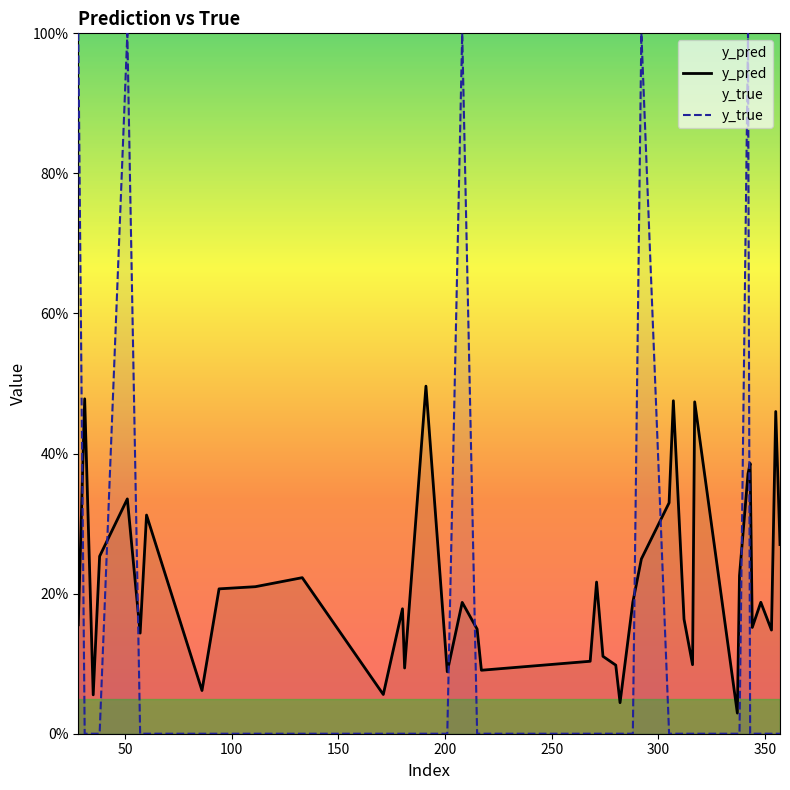

List the series in order of their peak value, highest first.

y_true, y_pred